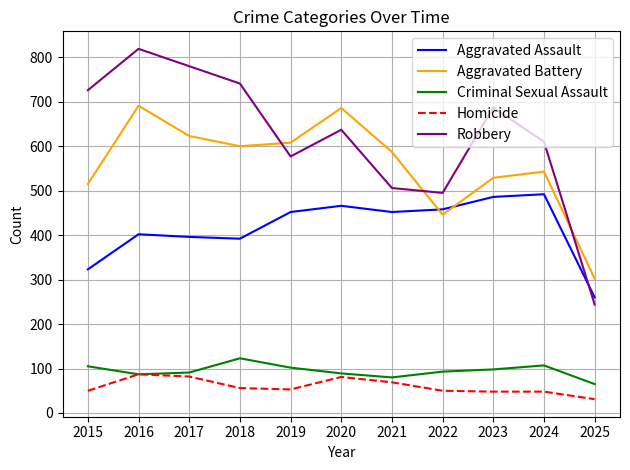

What is the smallest value displayed?

31